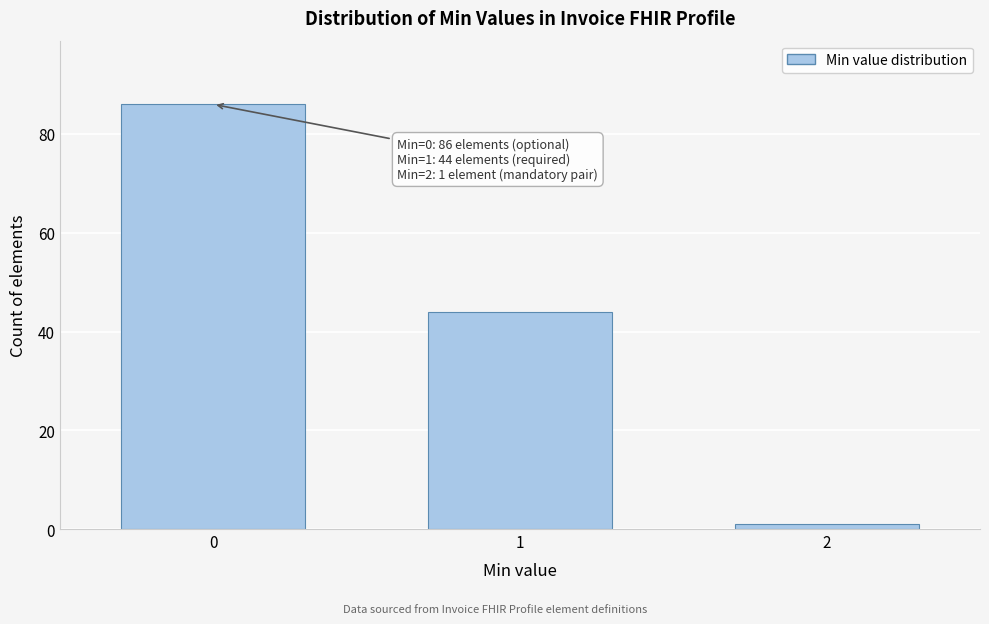

Reading left to right, what are all the values shown in this chart?

0=86	1=44	2=1